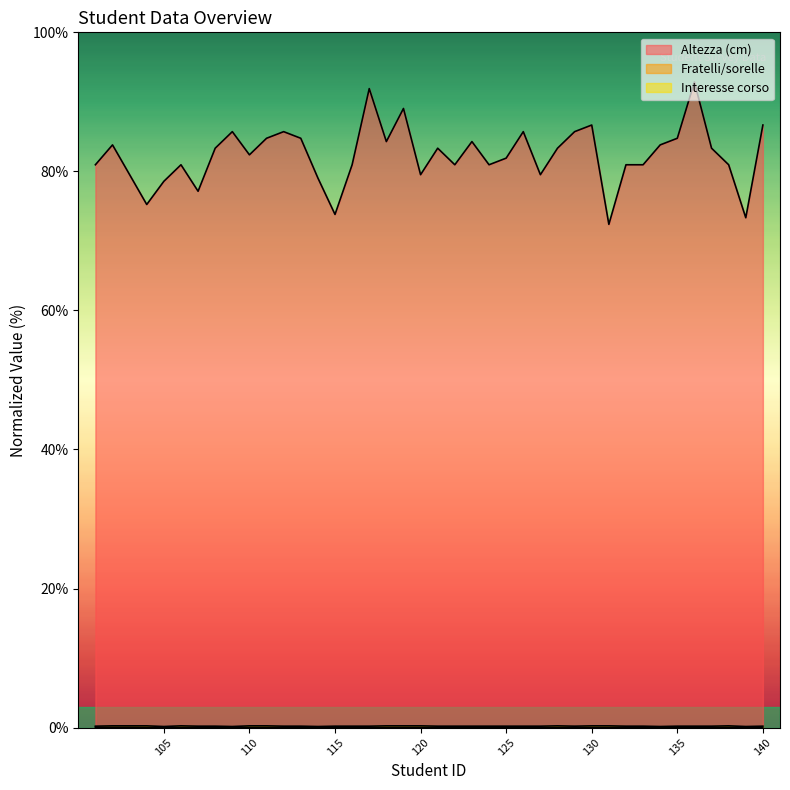

What is the maximum value for Altezza (cm)?

92.9